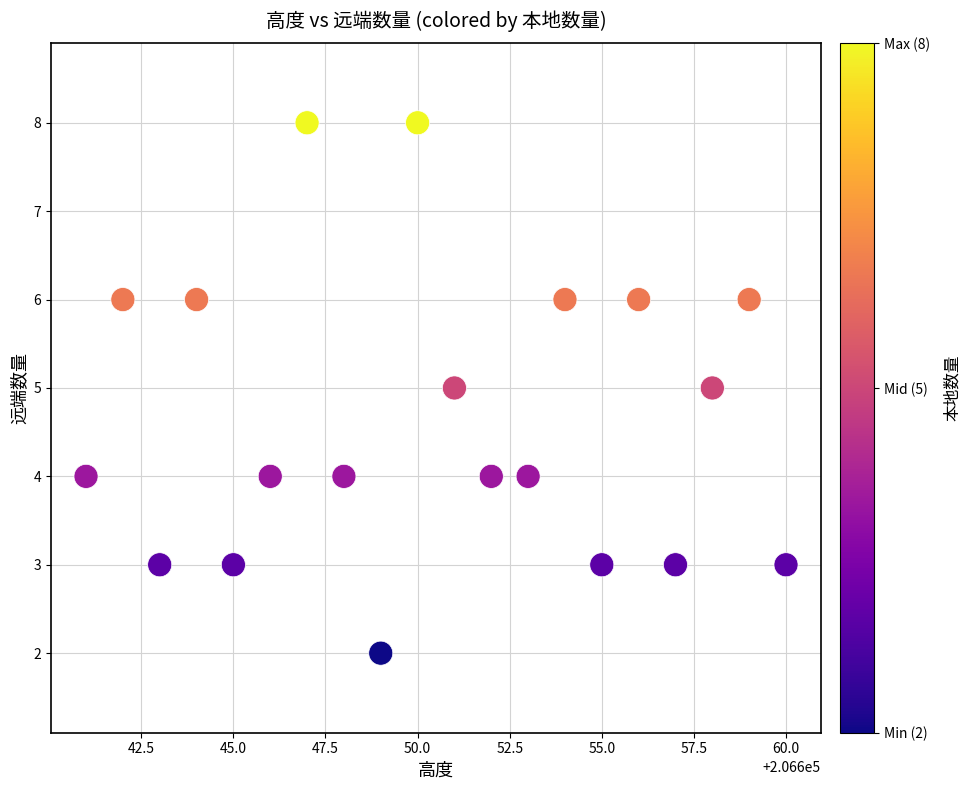

What is the range of X values (max minus min)?

19